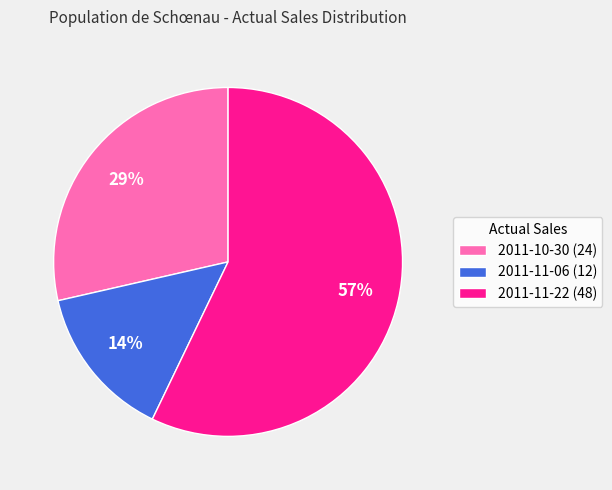

Is it true that 2011-11-06 (12) is 14% of the pie?

True